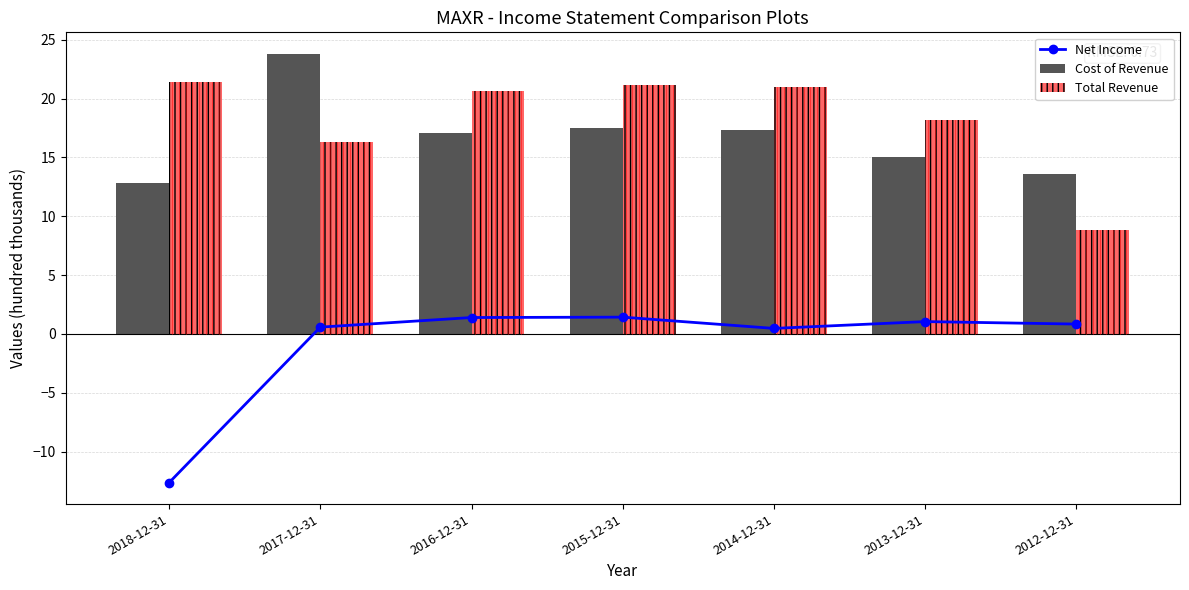

Which series has the largest total across all categories?

Total Revenue